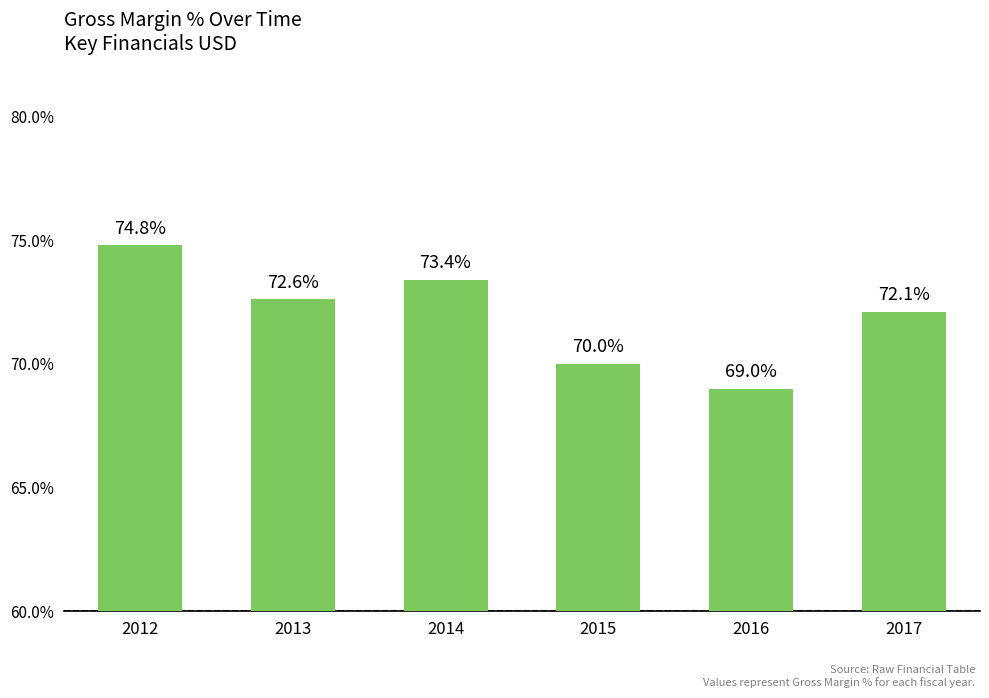

What is the difference between the values at 2012 and 2017?

2.7